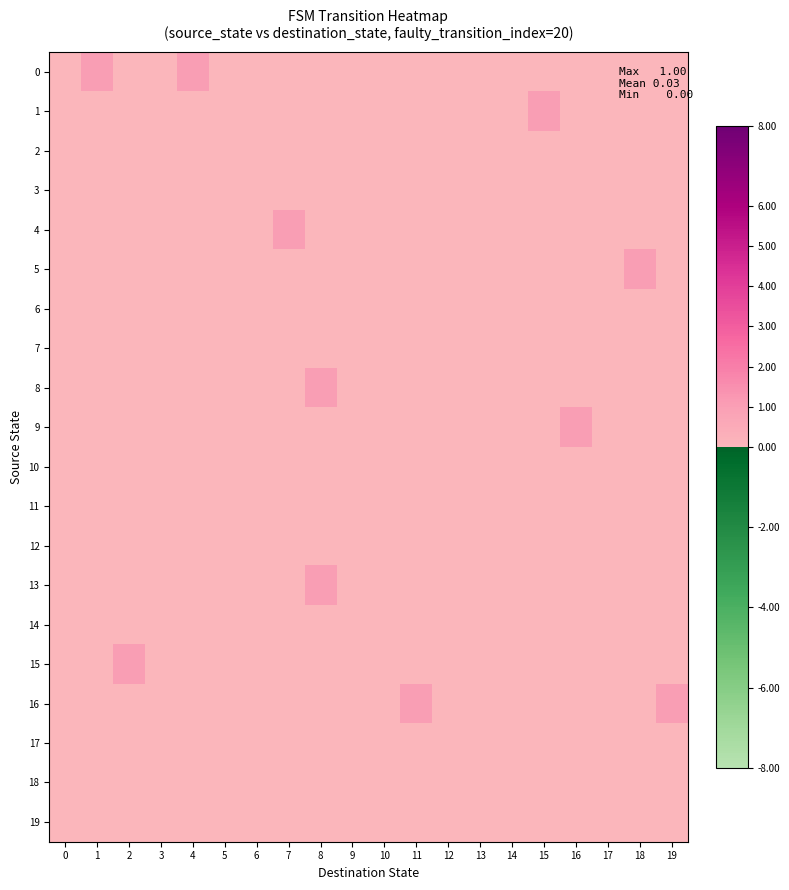

What is the difference between the highest and lowest values at 1?

1